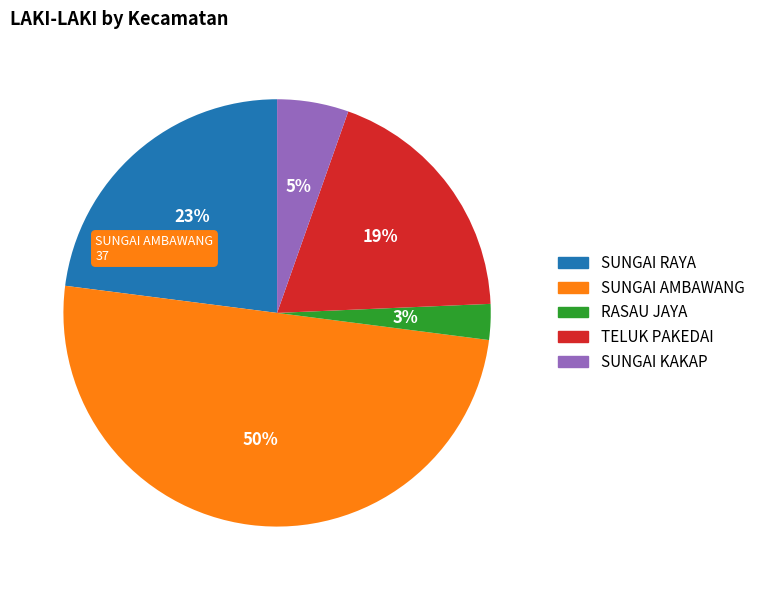

To the nearest percent, what is the combined percentage of TELUK PAKEDAI and SUNGAI AMBAWANG?

69%